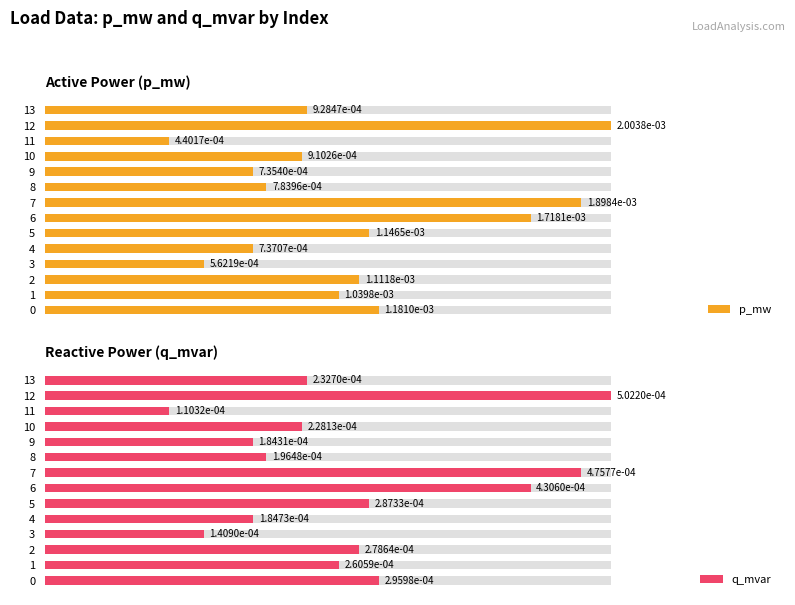

How many categories are shown in the chart?

14